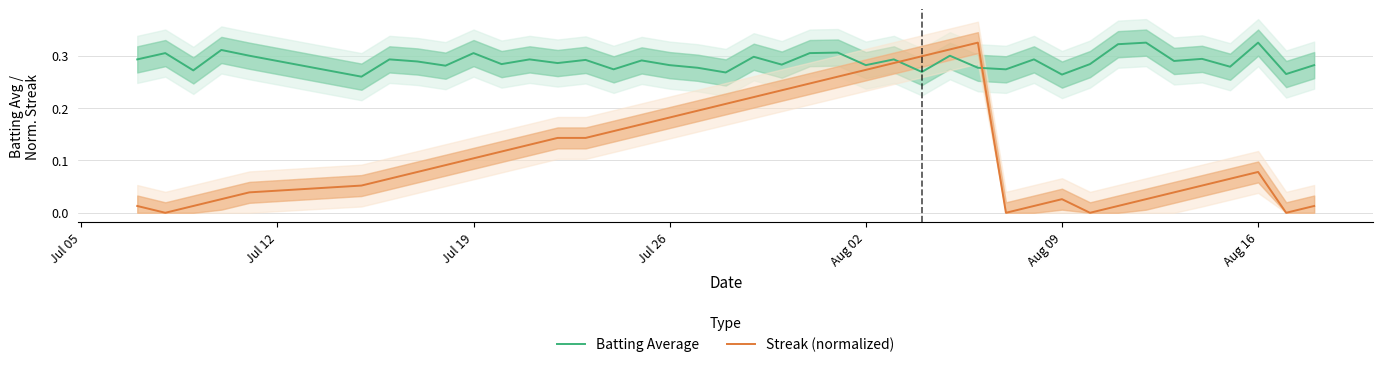

What are all the series names shown in the legend?

Batting Average, Streak (normalized)